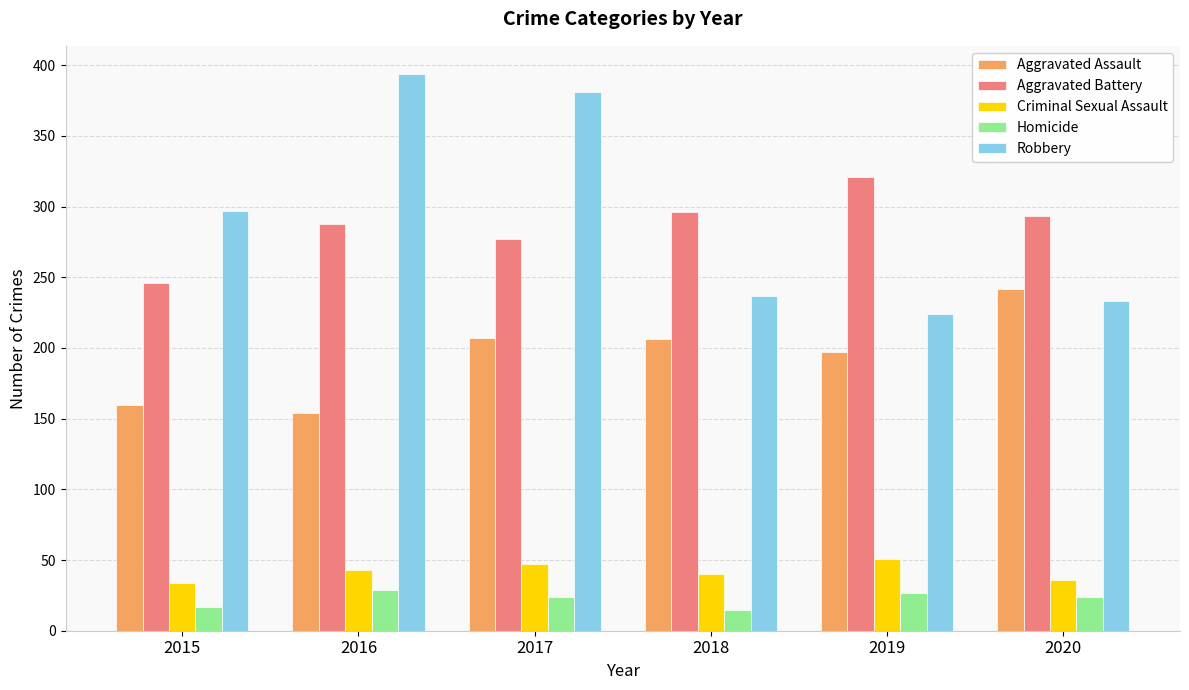

What is the lowest value of the Criminal Sexual Assault series?

34